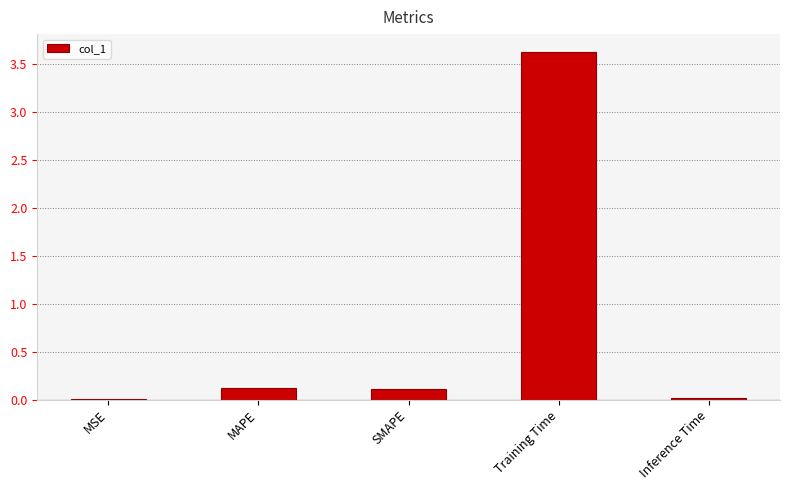

Which has a higher value, SMAPE or Inference Time?

SMAPE